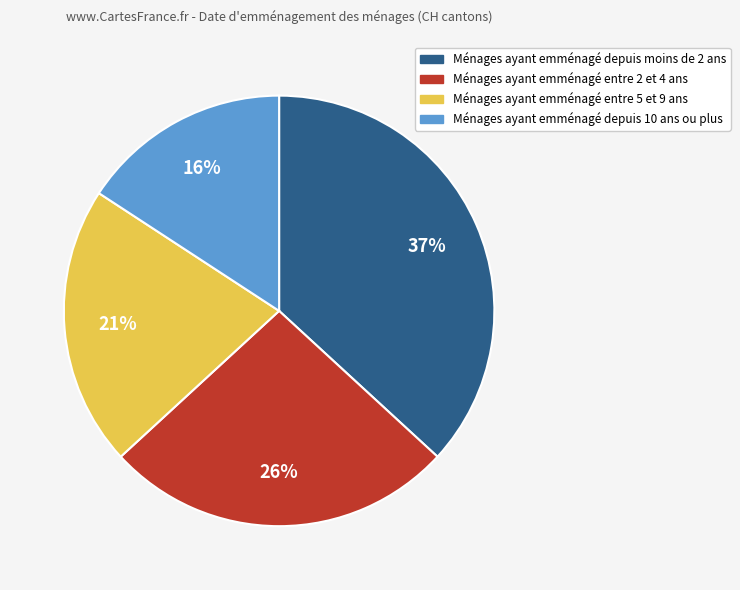

How many slices are in this pie chart?

4